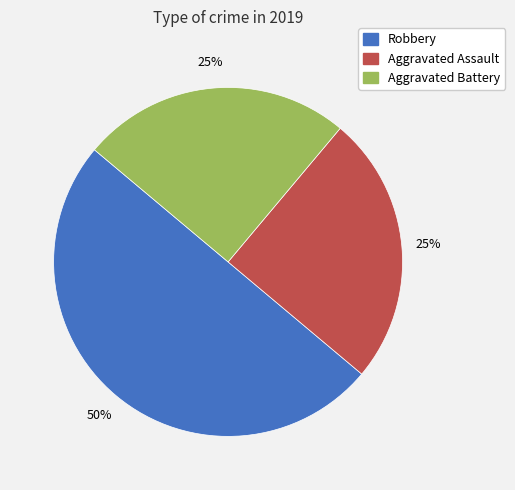

Which slice is the largest?

Robbery